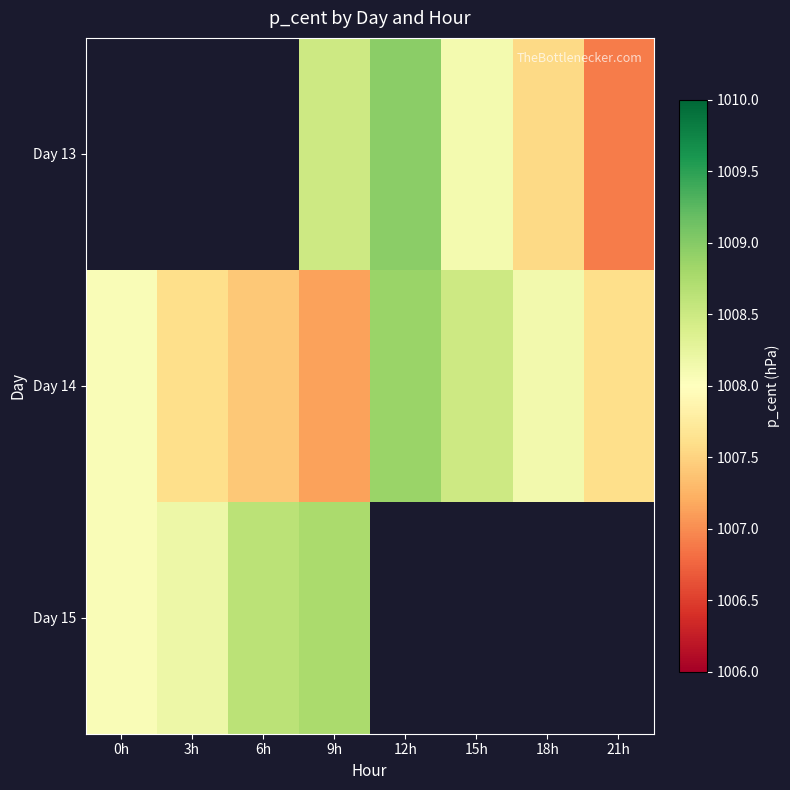

What is the difference between the Day 14 values at 0h and 3h?

0.5